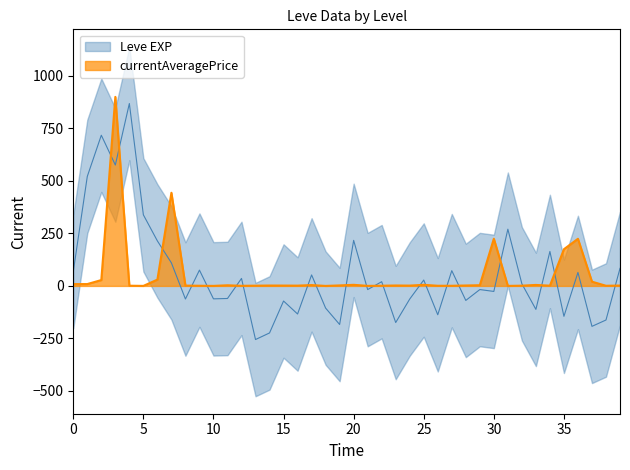

What is the maximum value for currentAveragePrice?

900.0